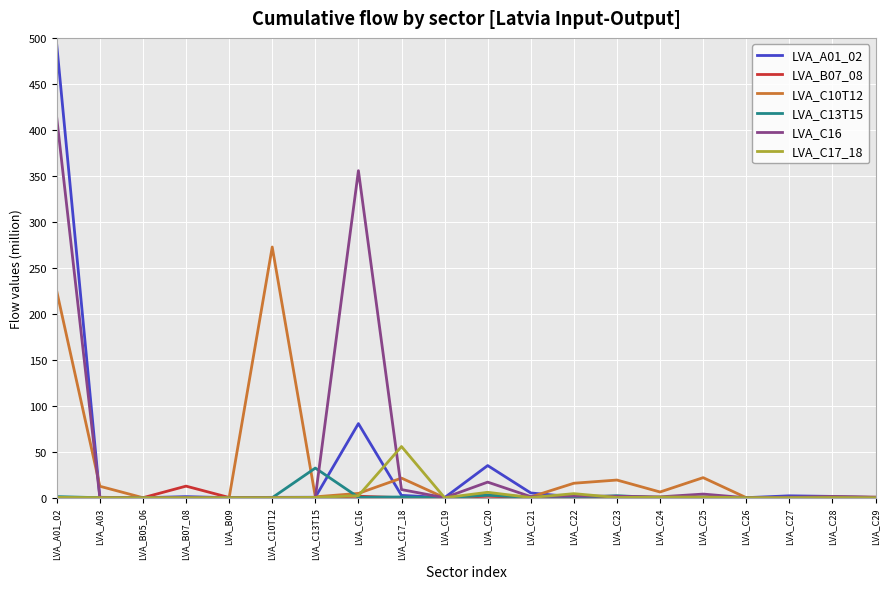

Which label corresponds to the largest value in the chart?

LVA_A01_02